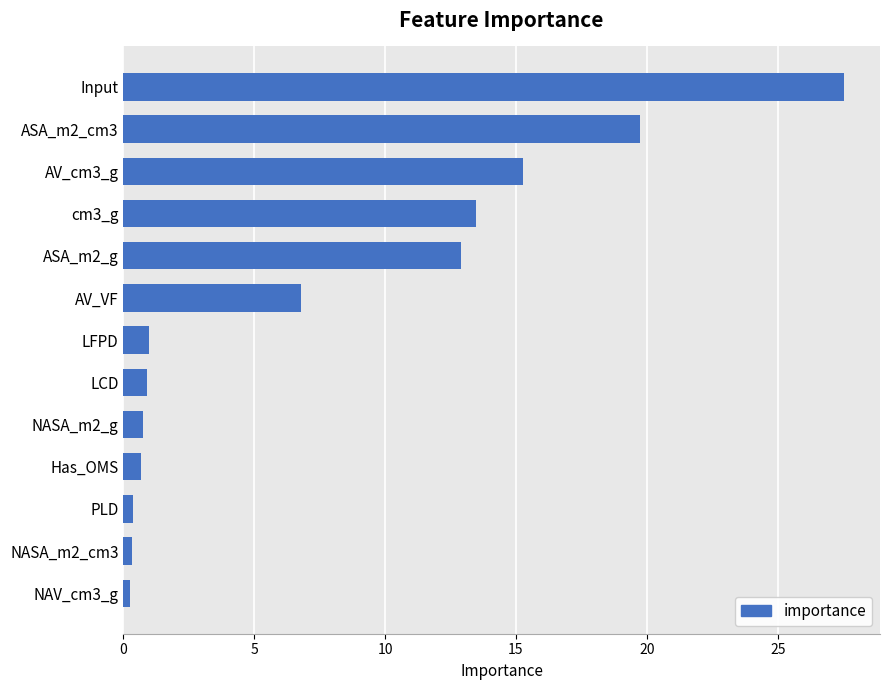

What is the label of the 3rd bar from the bottom?

PLD